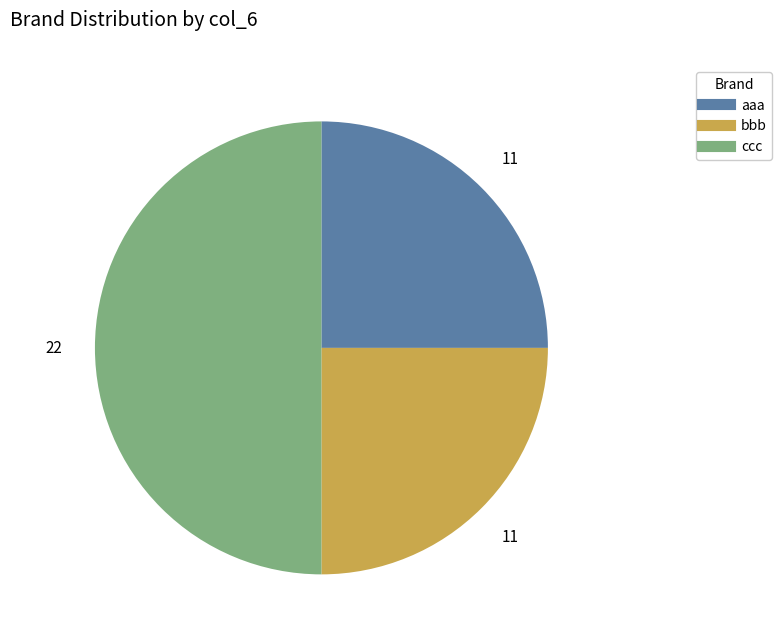

Is it true that bbb is 25% of the pie?

True